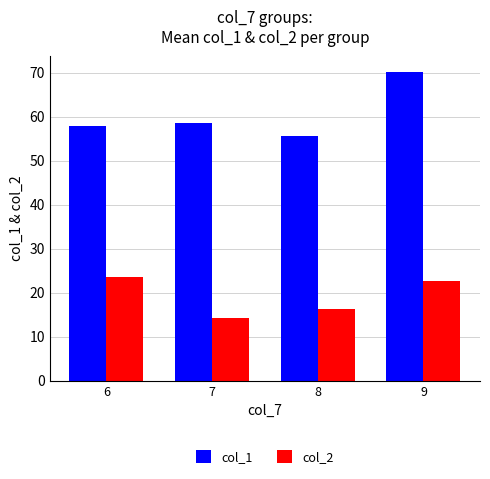

Which series has the largest total across all categories?

col_1